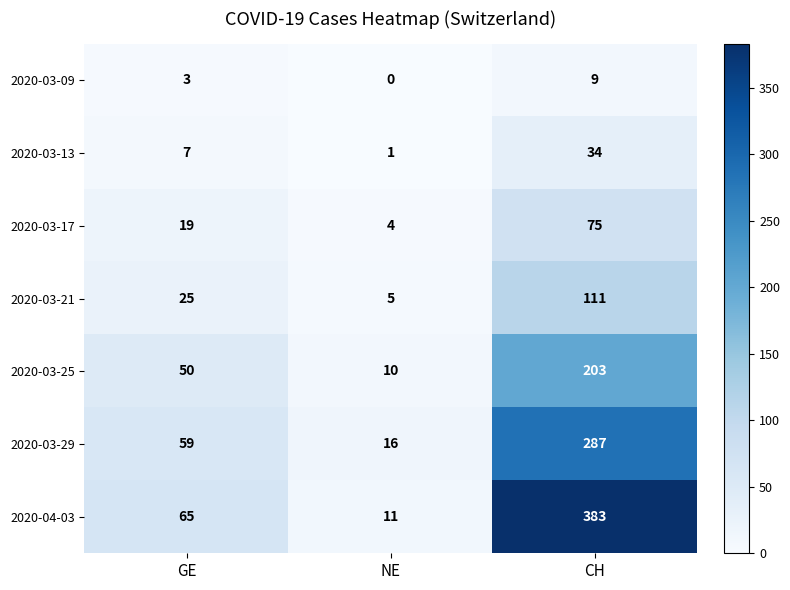

Which series has the largest range (max minus min)?

2020-04-03